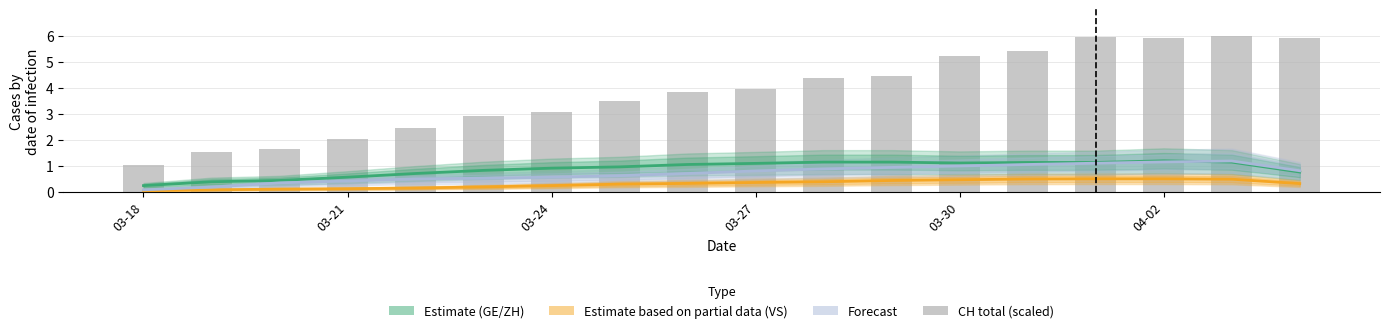

Which series changed the most between 03-30 and 13?

CH